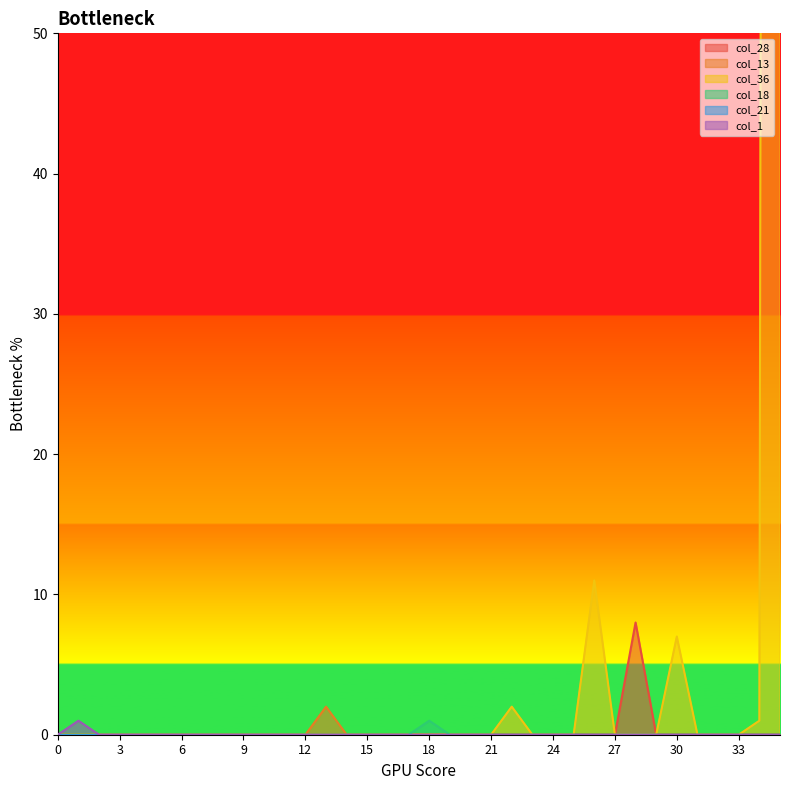

Between 26 and 13, which is larger?

26